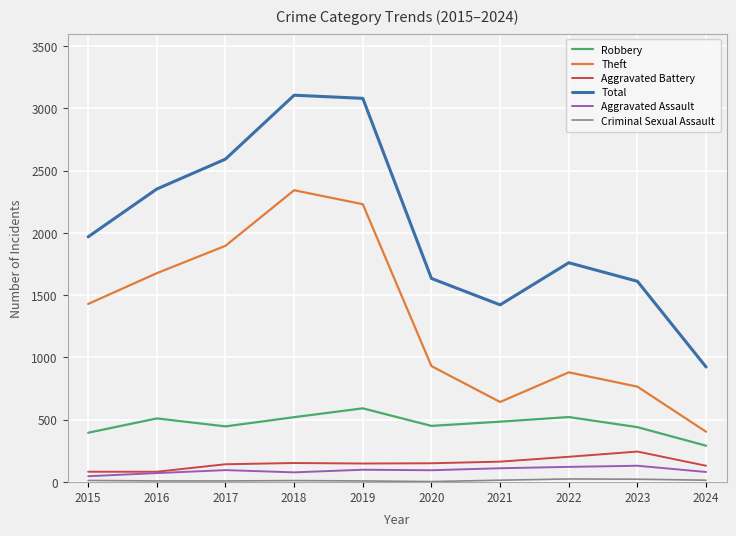

What is the maximum value for Total?

3105